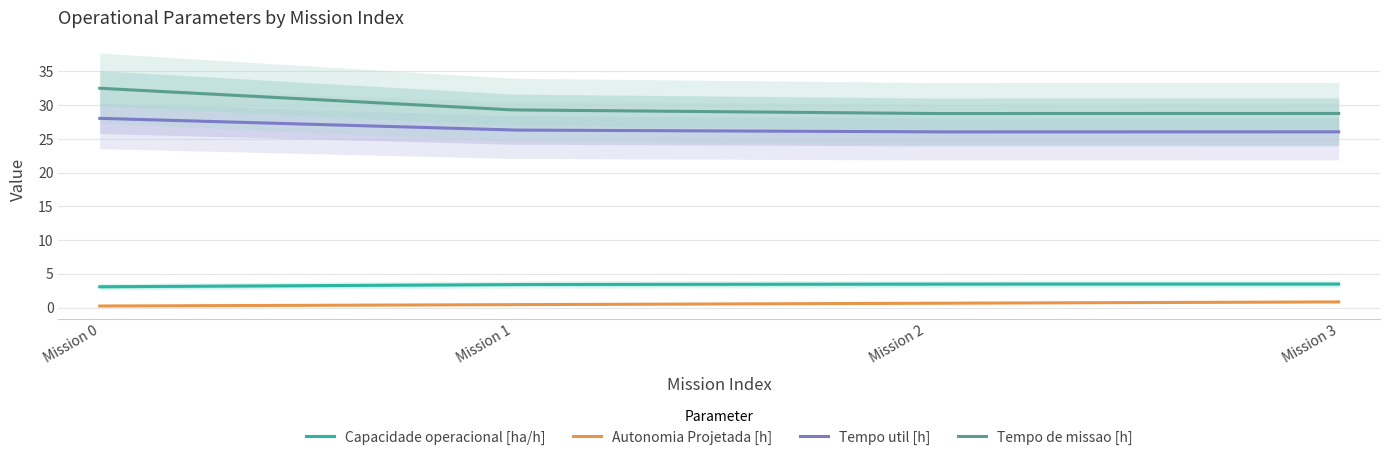

Count the number of categories in the chart.

4